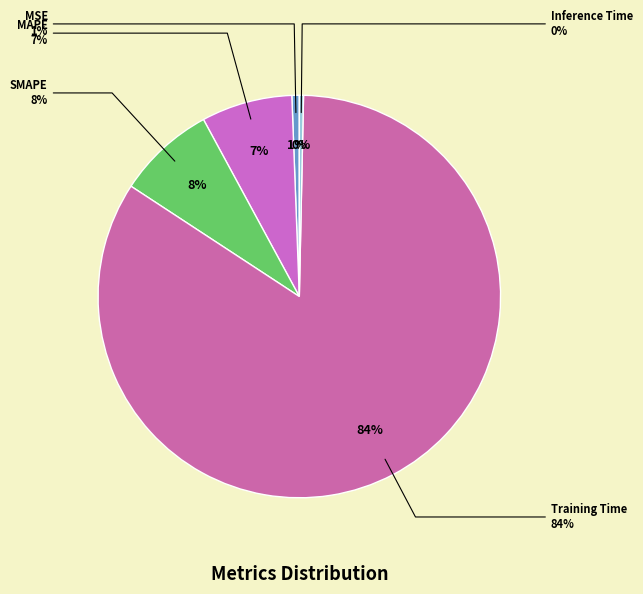

Do Inference Time and SMAPE together represent more than half of the pie?

No